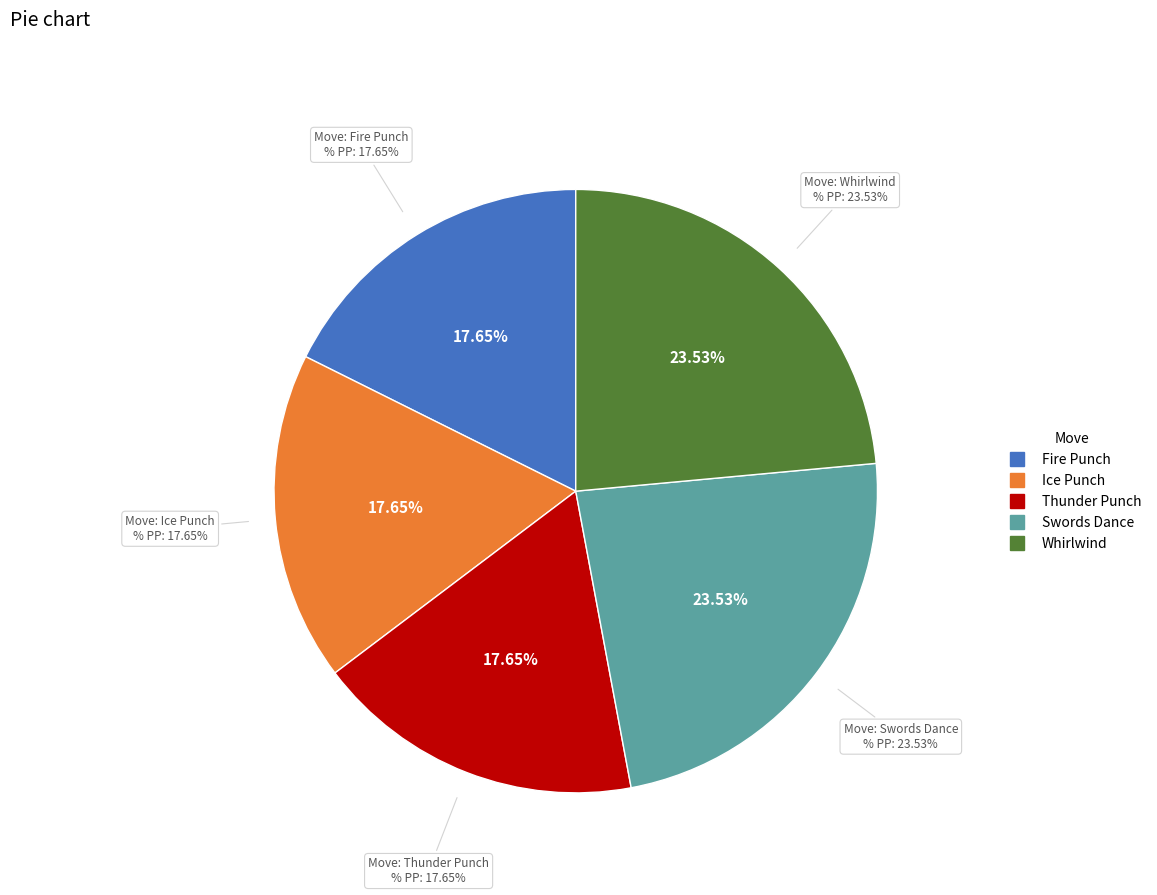

Do Fire Punch and Whirlwind together represent more than half of the pie?

No